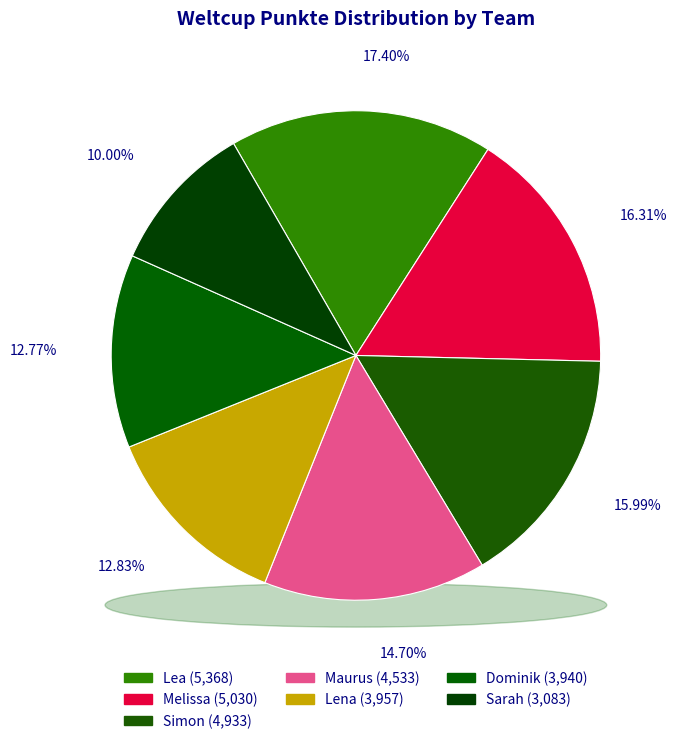

Which slice is the smallest?

Sarah